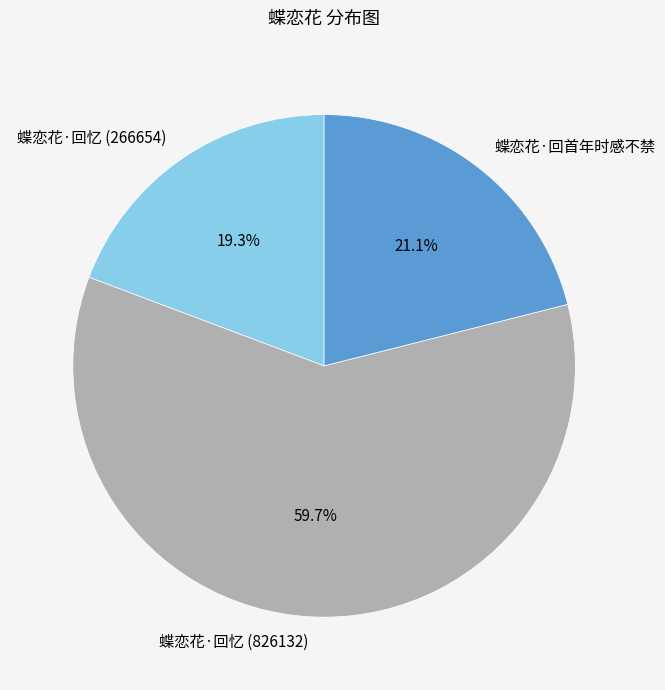

Which slice represents more than half of the pie?

蝶恋花·回忆 (826132)